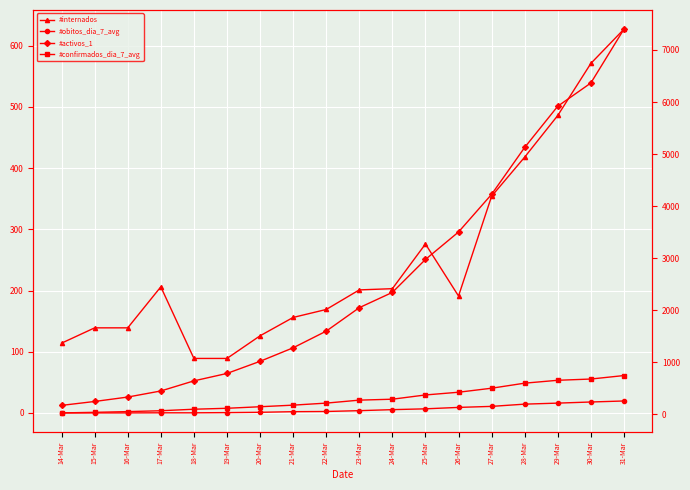

Between 29-Mar and 22-Mar, which is larger?

29-Mar